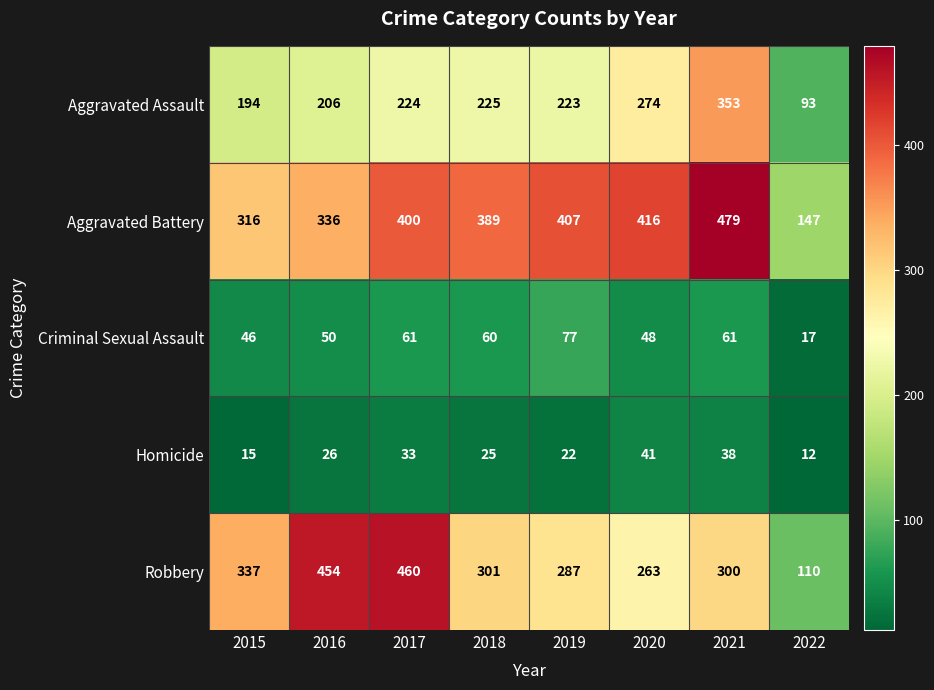

What is the minimum value for Criminal Sexual Assault?

17